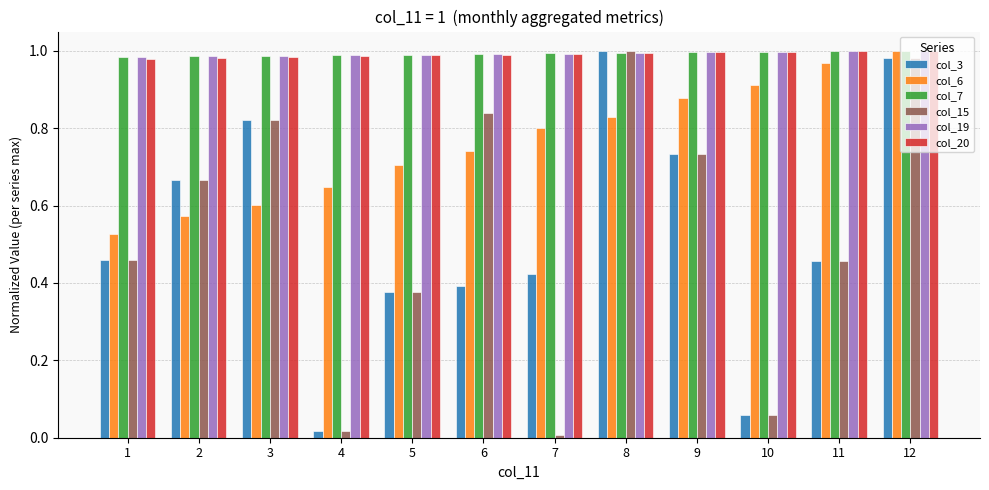

At which category is the sum across all series the highest?

12